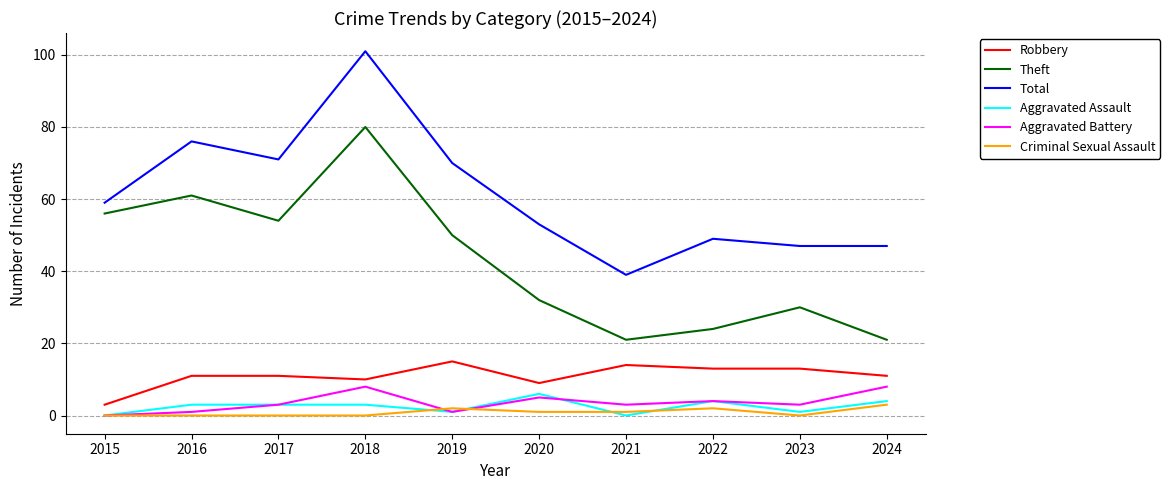

What is the difference between the highest and lowest values at 2024?

44